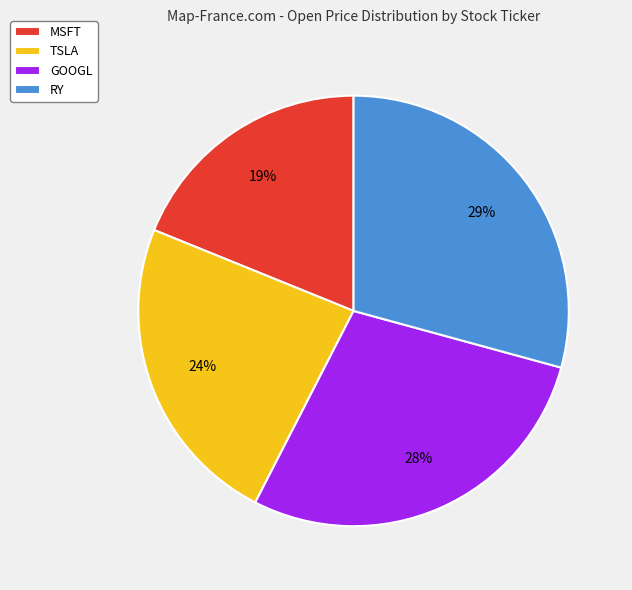

To the nearest percent, what portion does RY represent?

29%